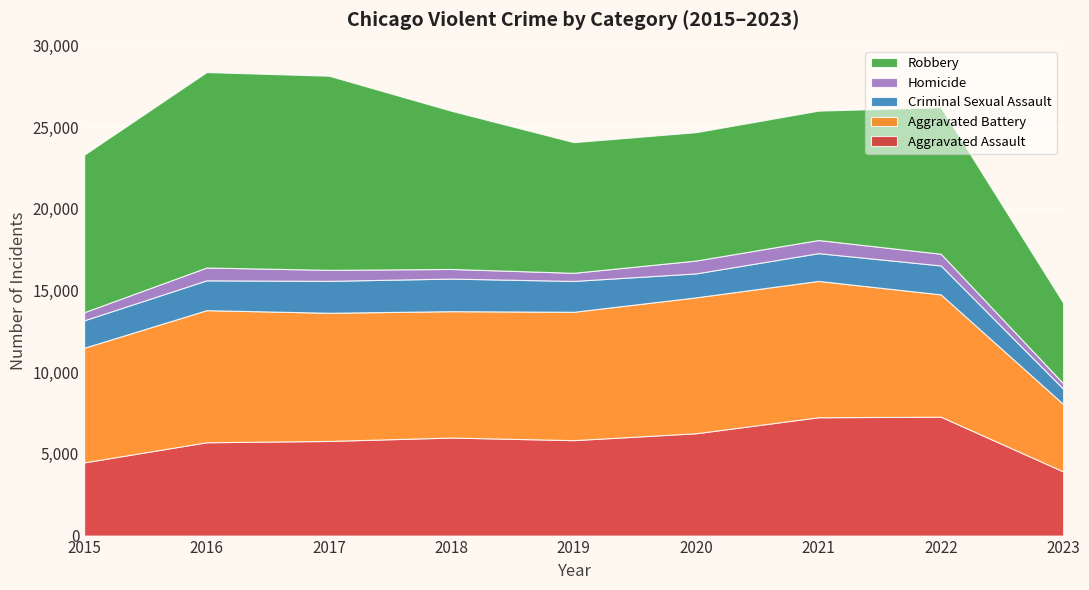

Reading left to right, transcribe all the data shown in this chart.

Aggravated Assault: 4480	5712	5793	6001	5841	6263	7243	7277	3928
Aggravated Battery: 7018	8085	7845	7734	7857	8319	8345	7486	4129
Criminal Sexual Assault: 1679	1825	1954	1995	1888	1465	1698	1771	936
Homicide: 496	786	672	589	498	787	804	718	330
Robbery: 9638	11960	11880	9680	7994	7855	7917	8965	4934